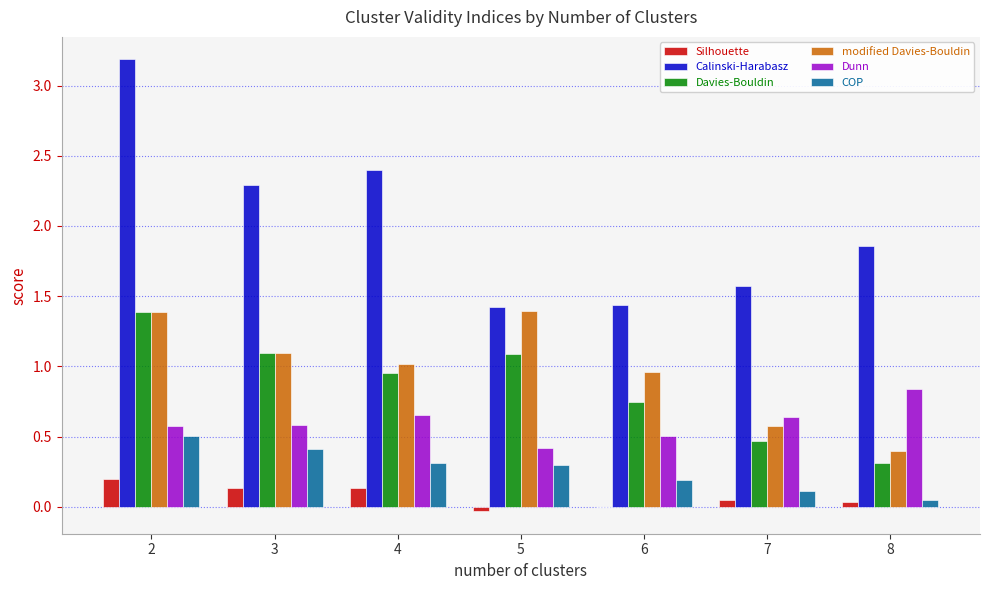

Which series has the largest total across all categories?

Calinski-Harabasz